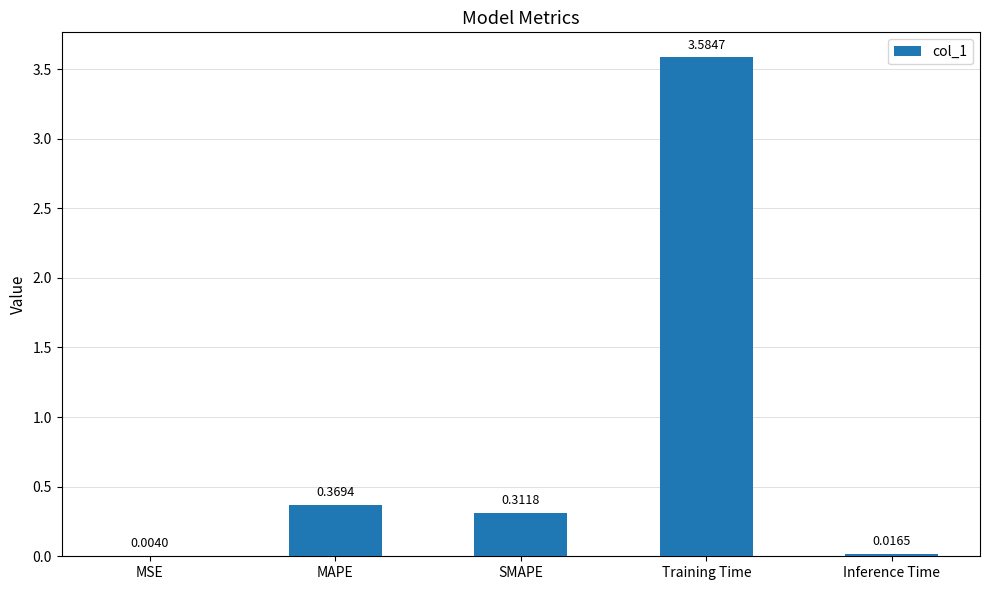

What is the sum of all values?

4.3